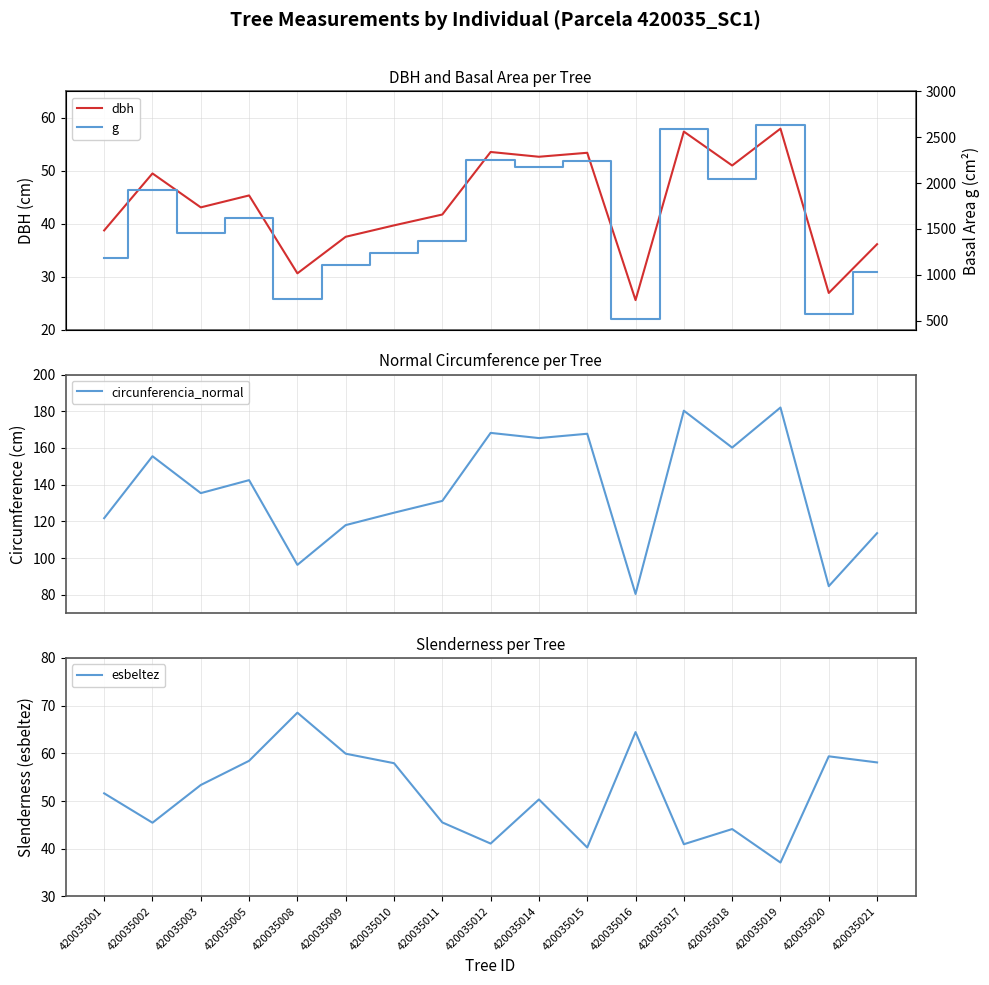

What are all the series names shown in the legend?

dbh, circunferencia_normal, esbeltez, g